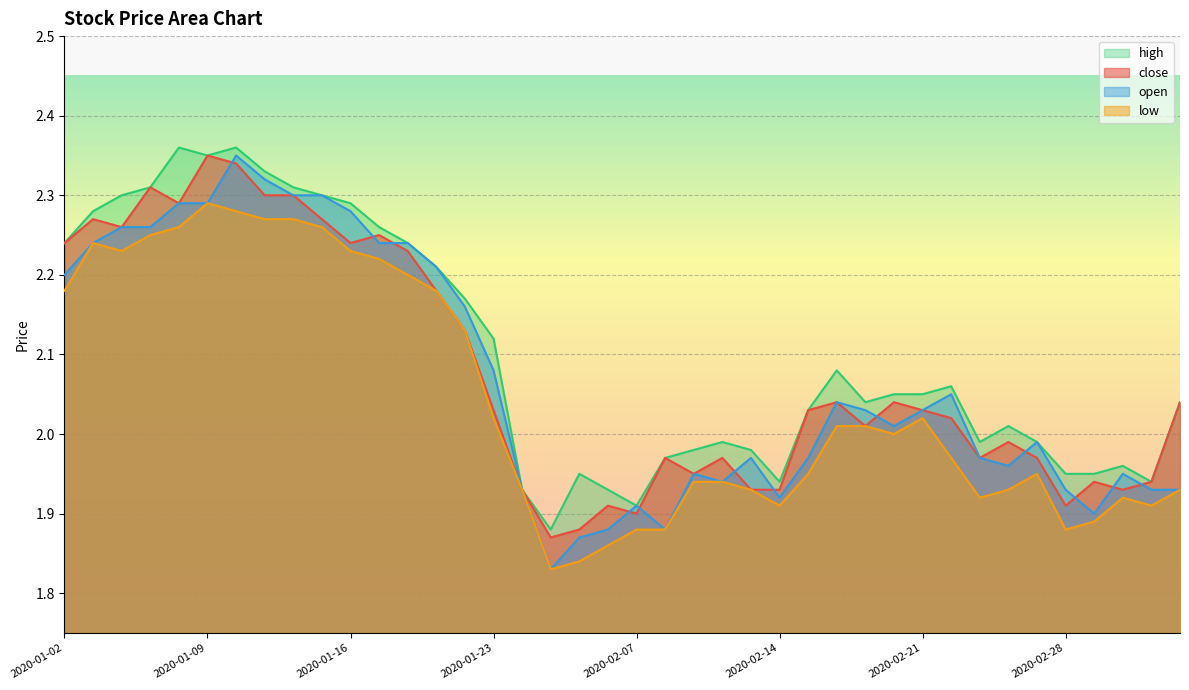

The value of close at 2020-01-16 is 2.2. True or false?

True